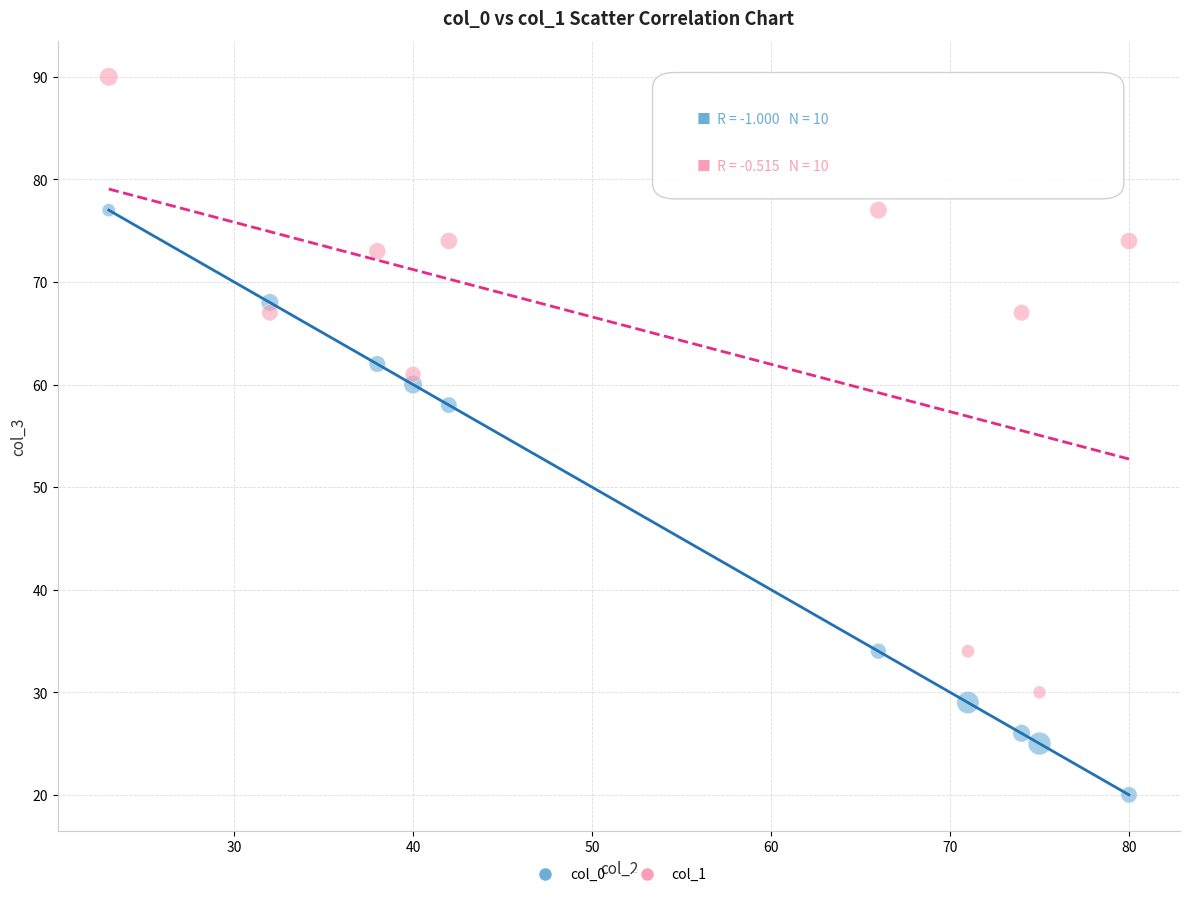

Which series contains the highest Y value?

col_1